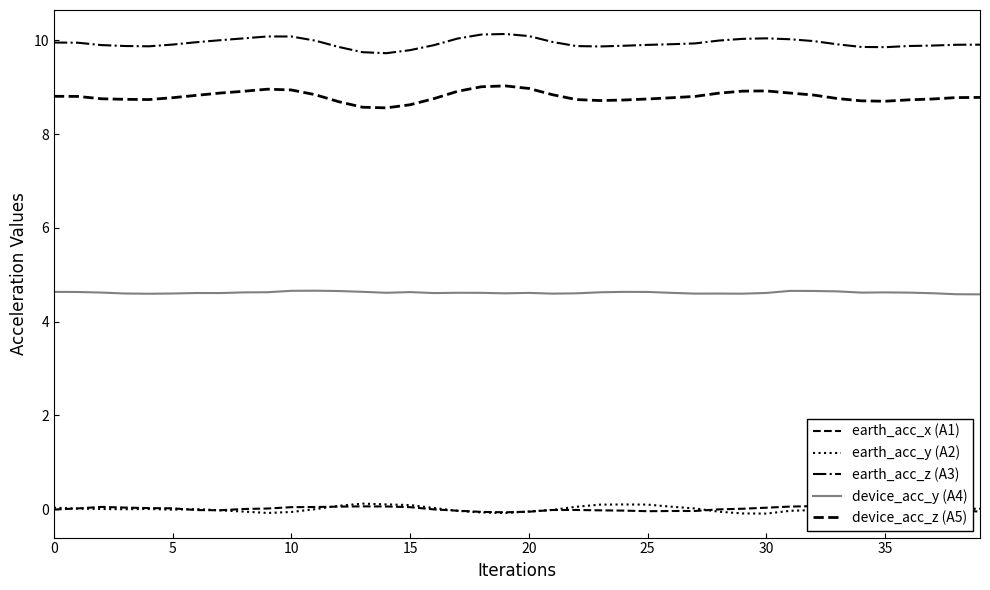

How many lines are shown in the chart?

5